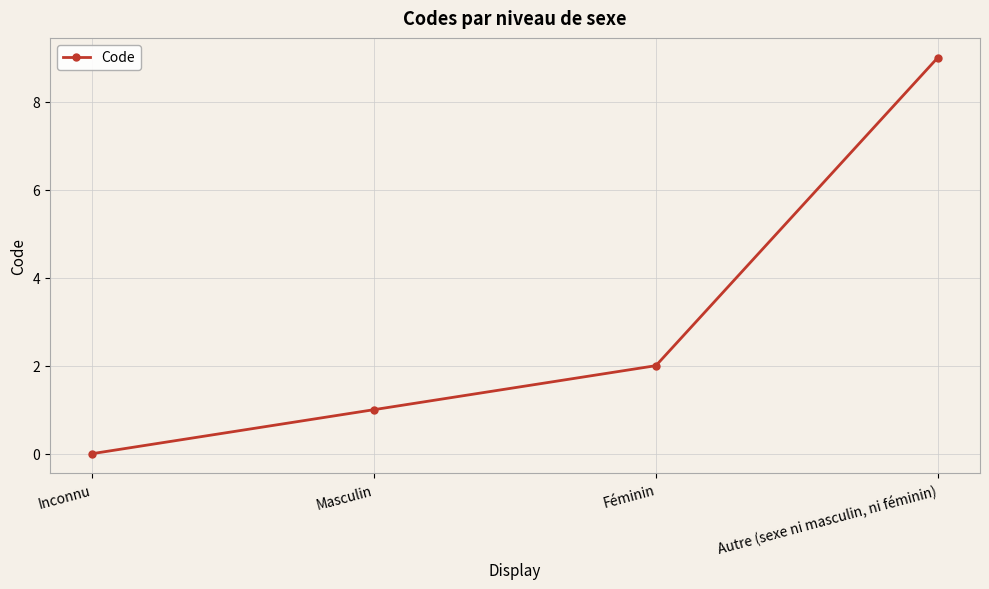

What position from the right is Autre (sexe ni masculin, ni féminin)?

1